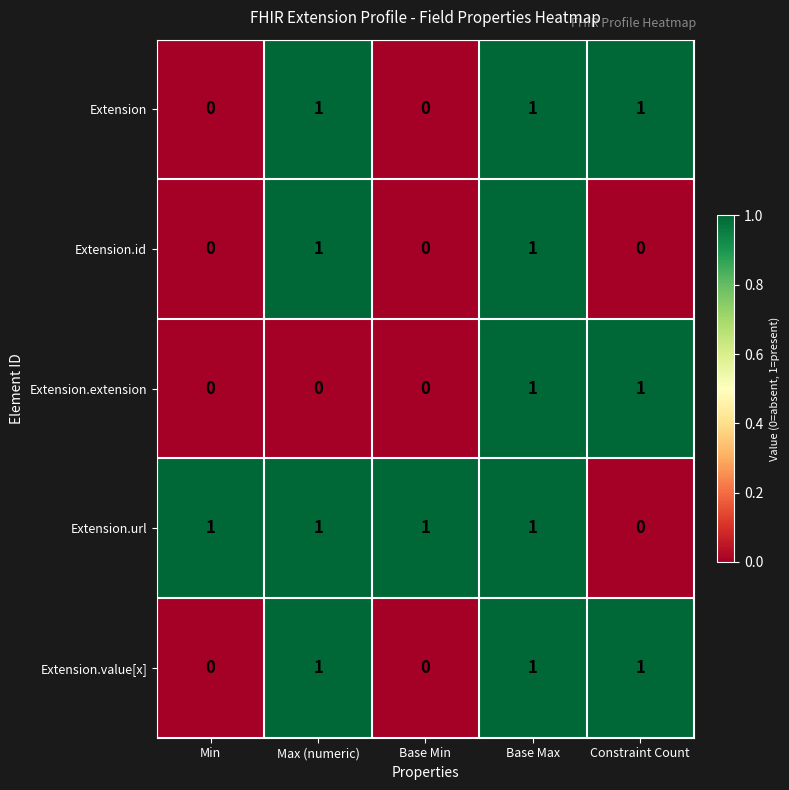

The Extension.url series shows 1 at Base Min. True or false?

True